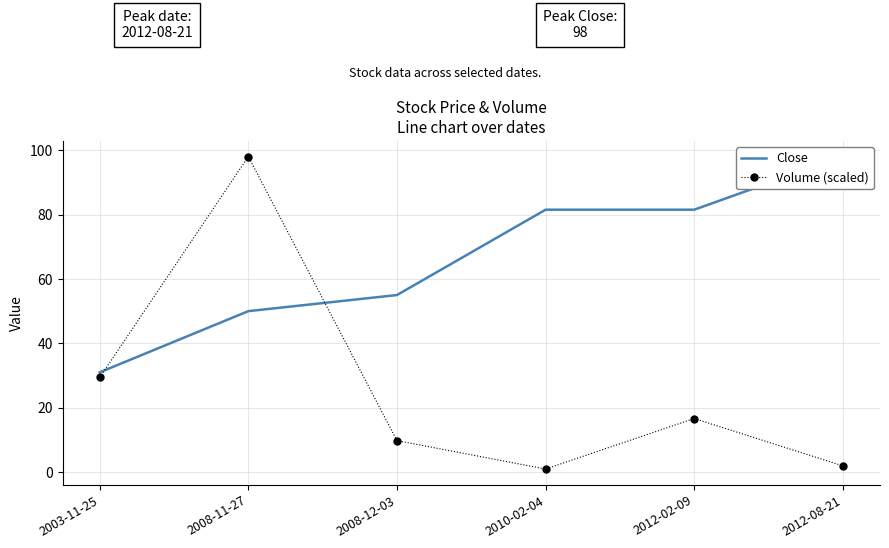

The Close series shows 81.5 at 2012-02-09. True or false?

True